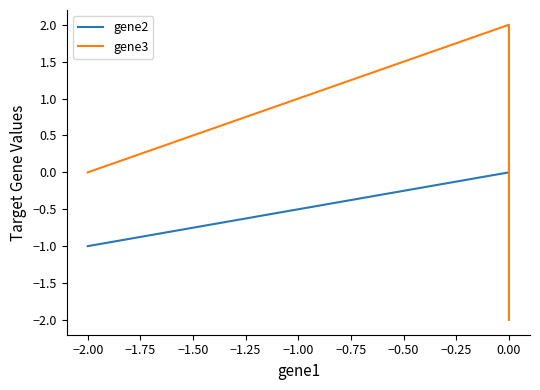

At how many categories does at least one series exceed 1?

1